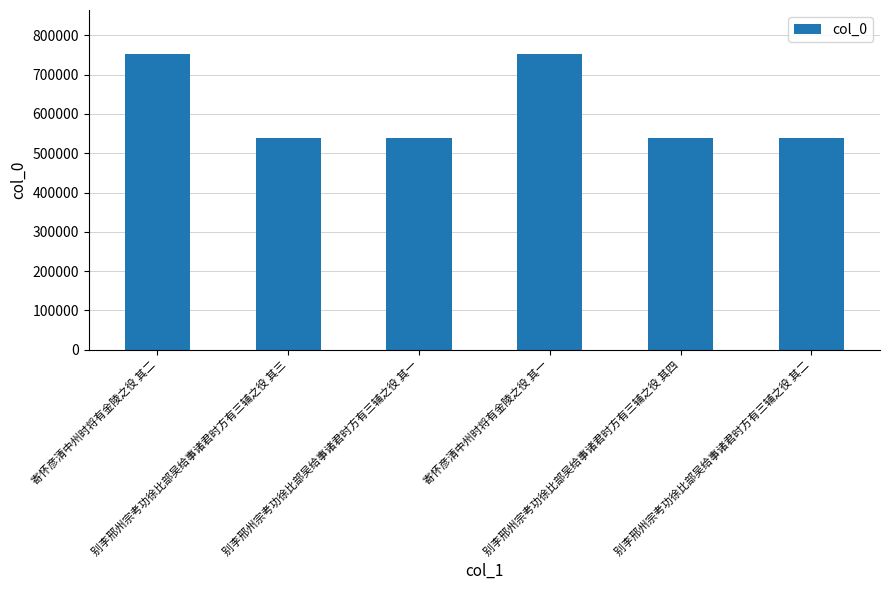

What is the sum of all values?

3662755